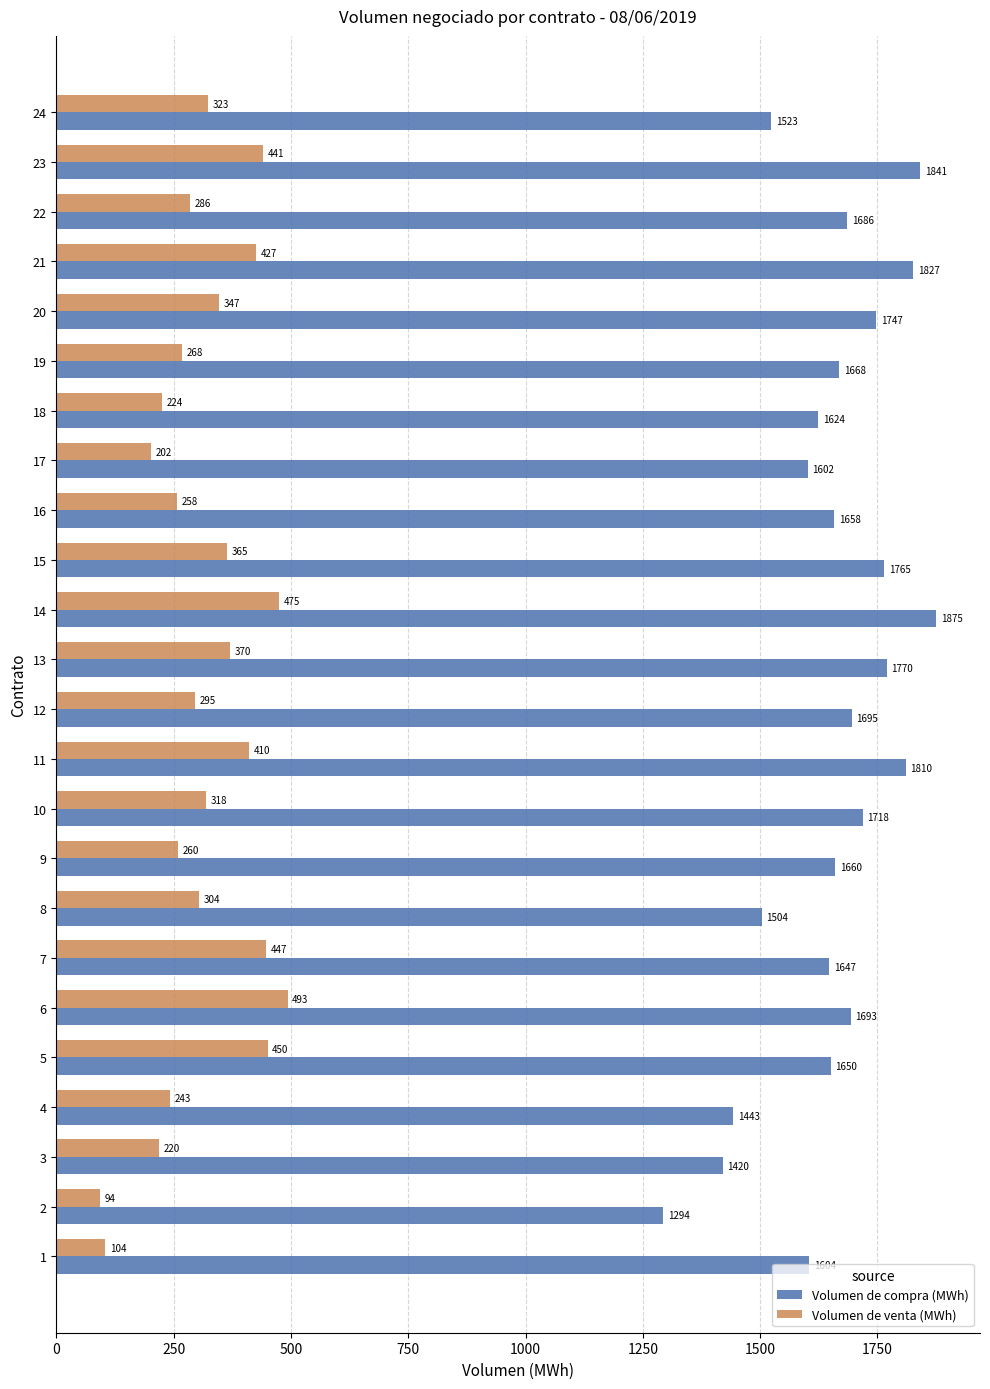

What is the difference between the maximum and minimum values in the Volumen de venta (MWh) series?

398.8